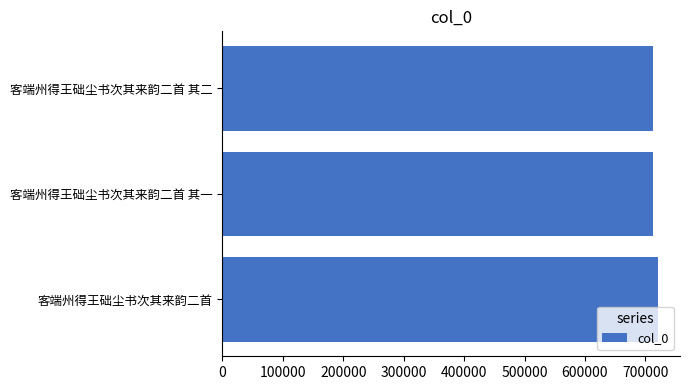

What value does the data have at 客端州得王础尘书次其来韵二首?

721323